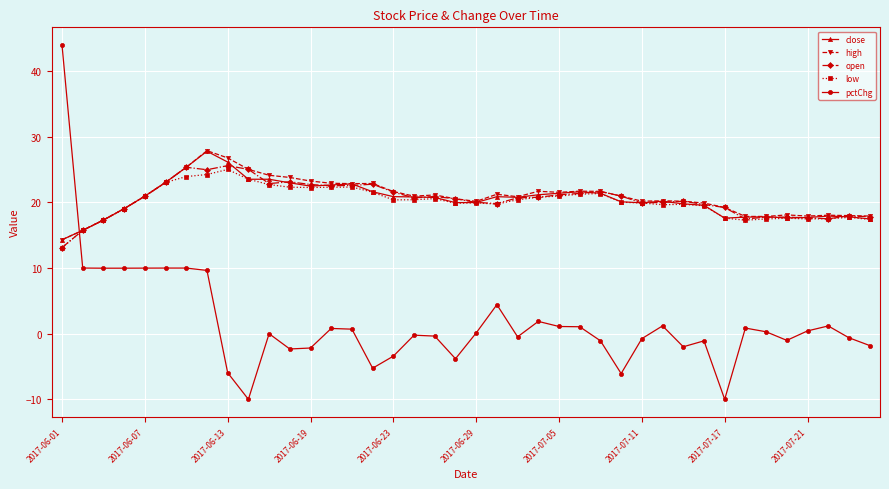

True or false: close and pctChg intersect in this chart.

True